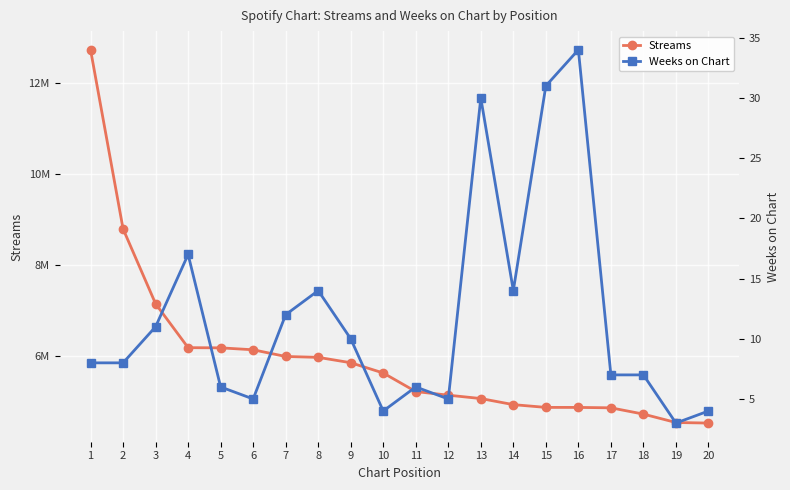

Which category has the highest value in the Streams series?

1